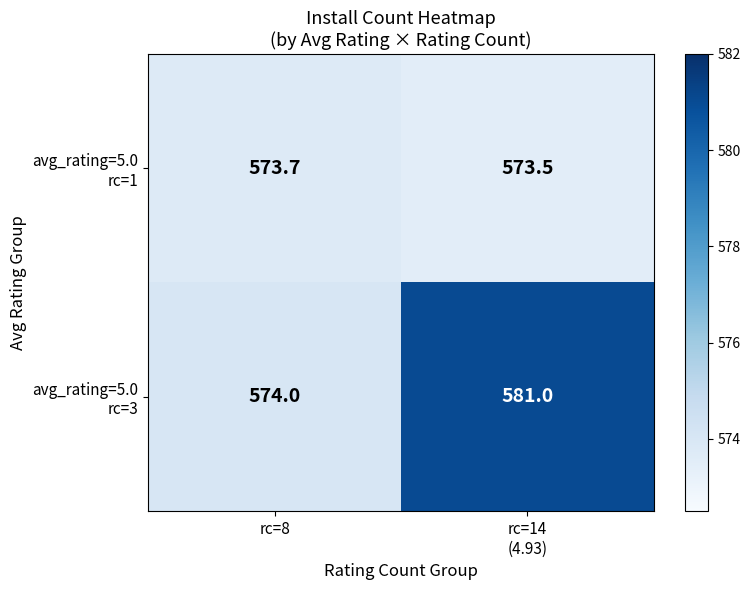

What is the total value across all series at rc=8?

1147.7